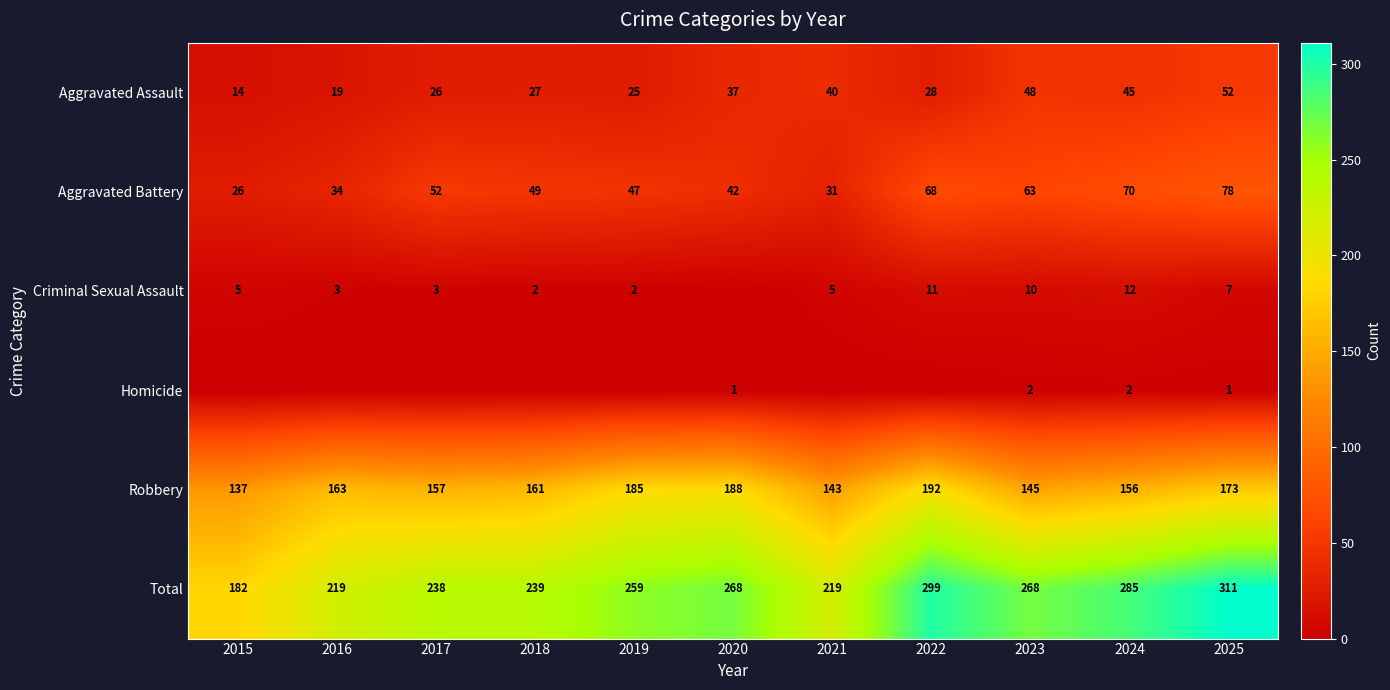

At how many categories does at least one series exceed 104?

11